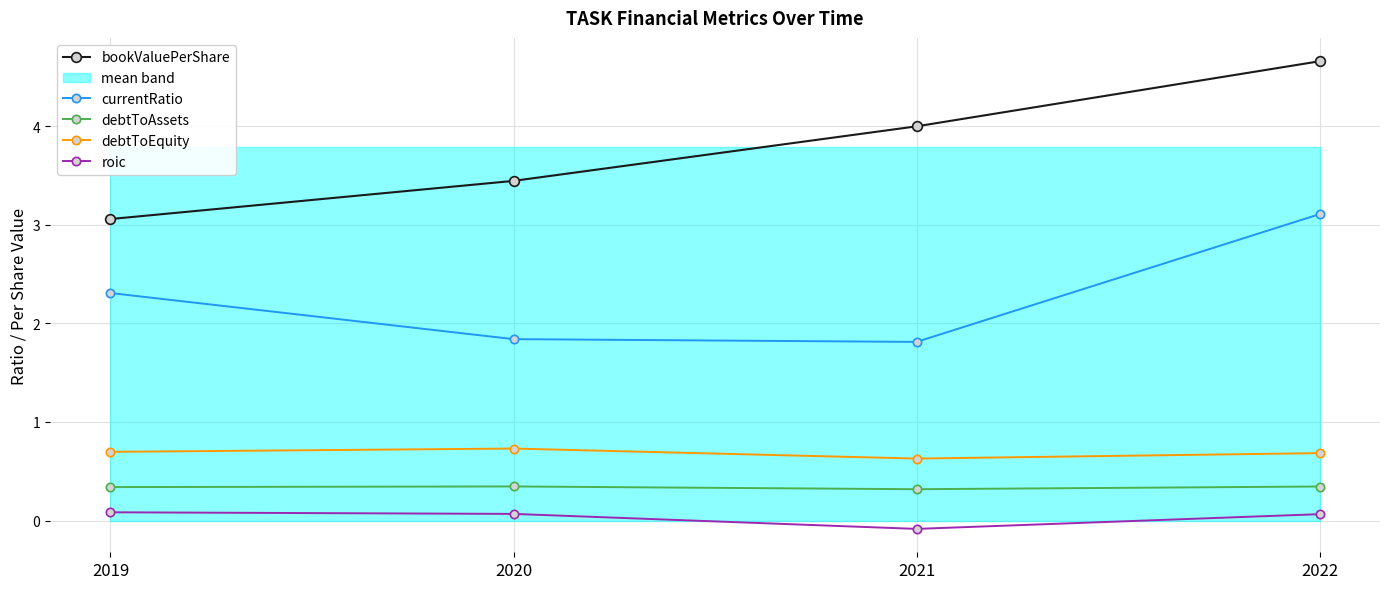

Is the value of currentRatio at 2022 greater than the value of bookValuePerShare at 2019?

Yes